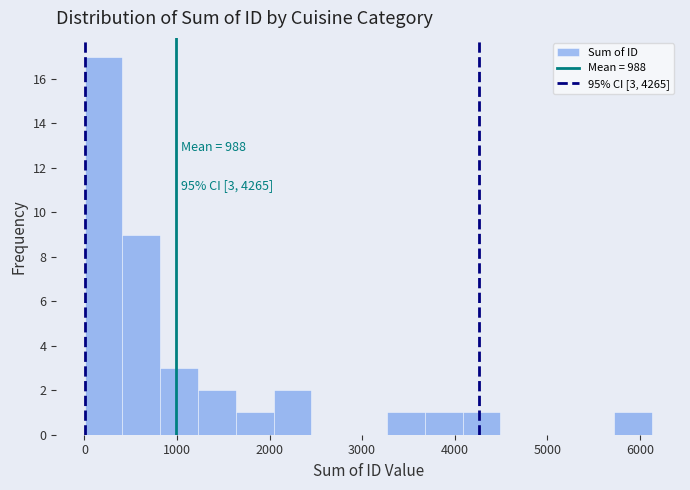

Which range on the x-axis has the tallest bar?

0 to 400